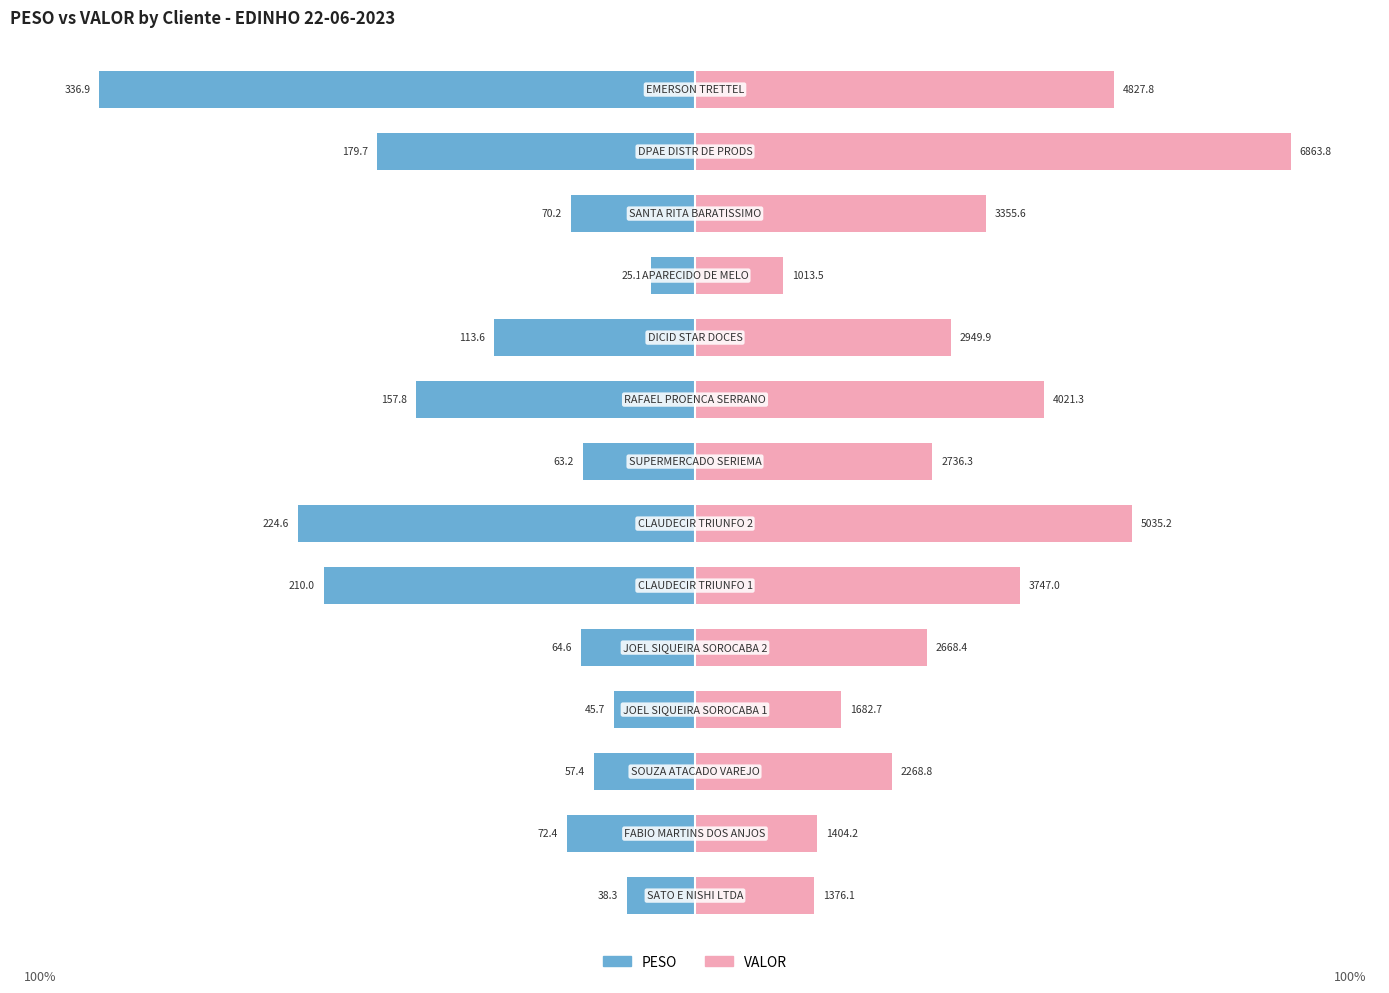

Rank the series at 0 from lowest to highest value.

PESO, VALOR